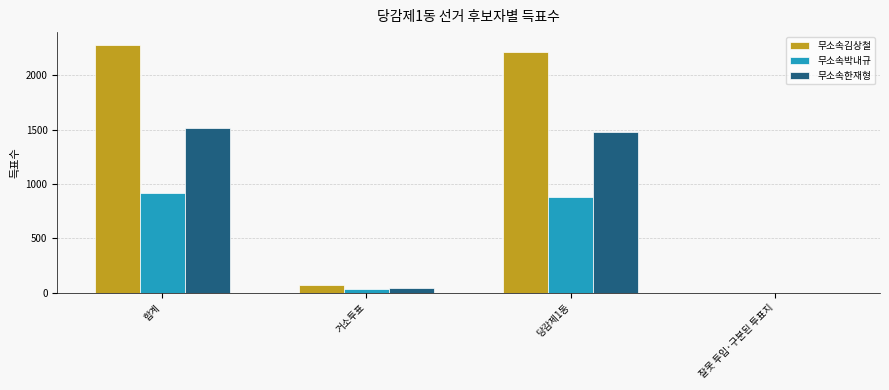

Which series changed the most between 거소투표 and 당감제1동?

무소속김상철